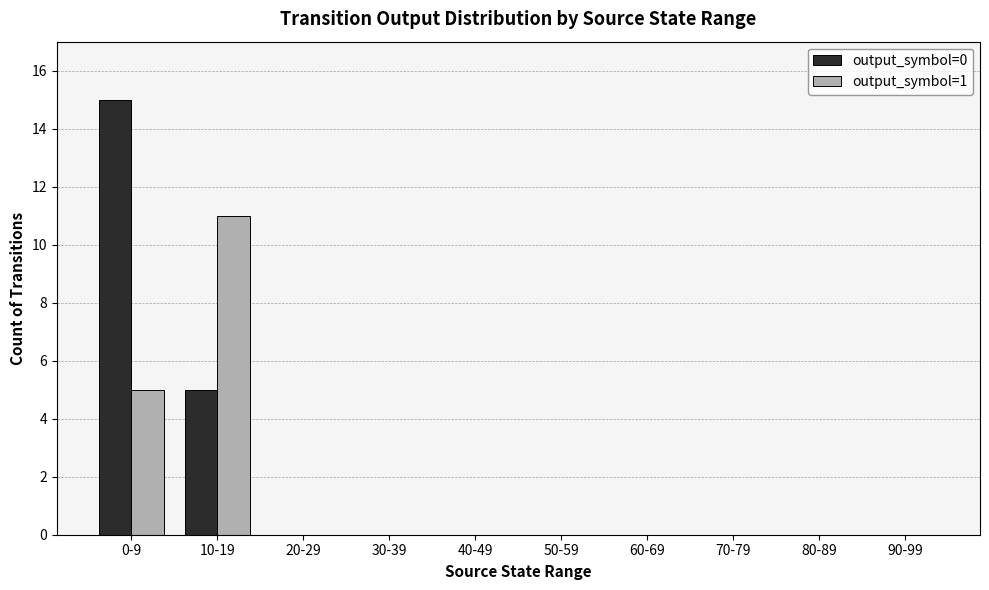

True or false: output_symbol=0 has a value of 0 at 60-69.

True